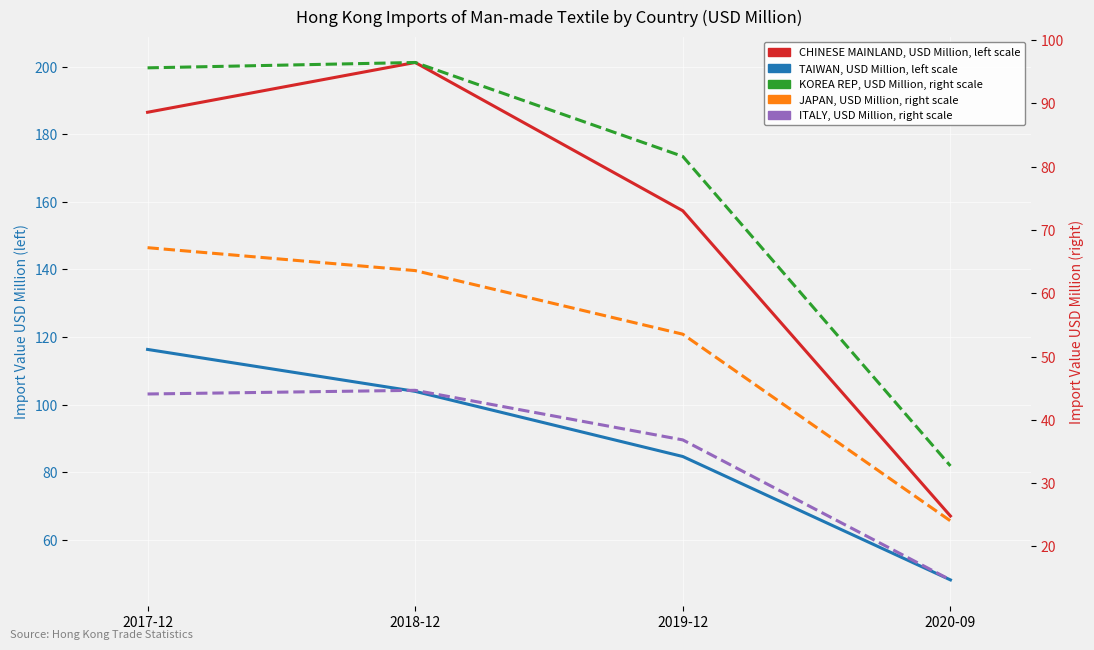

Which has a higher value, 2017-12 or 2020-09?

2017-12